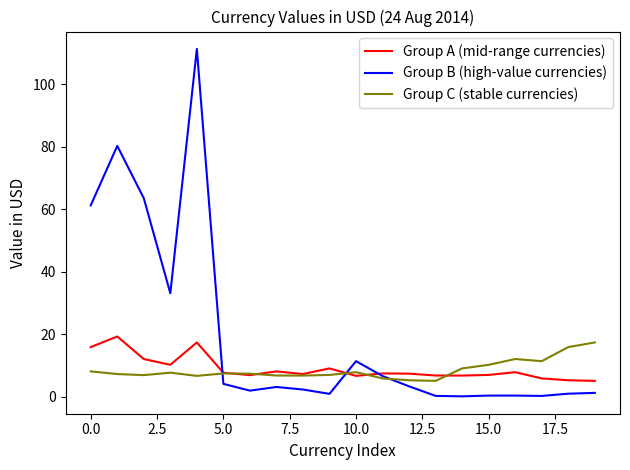

Which series has the largest total across all categories?

Group B (high-value currencies)